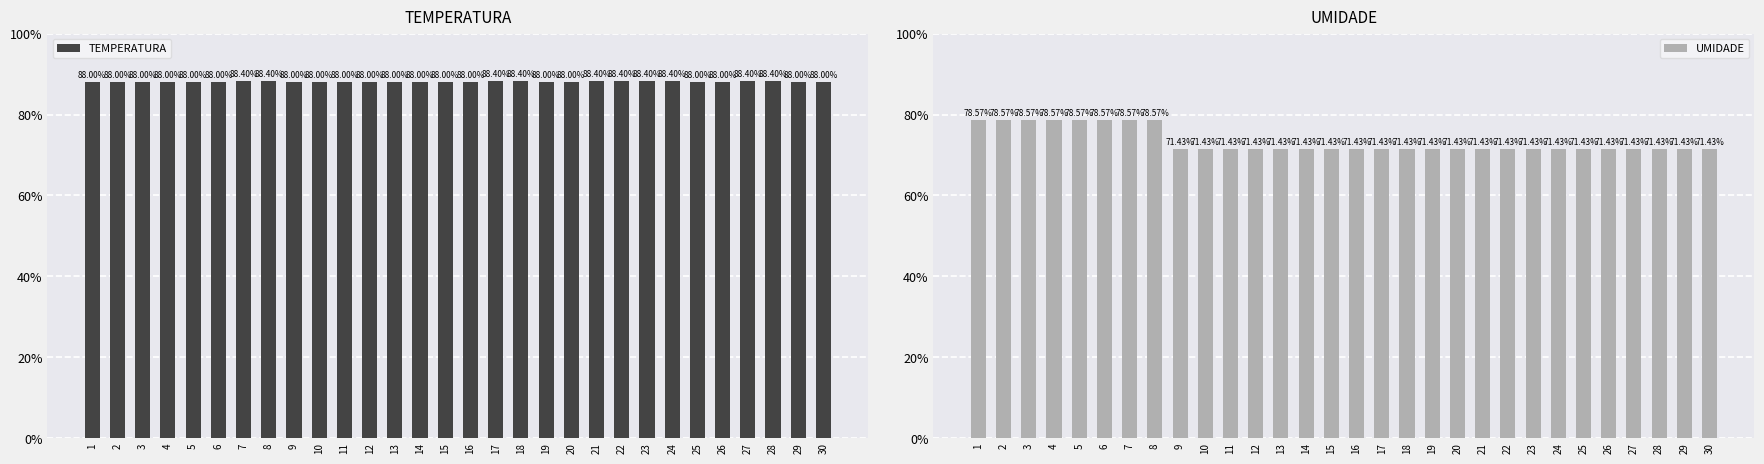

Count the UMIDADE values in the range 0 to 1.

30